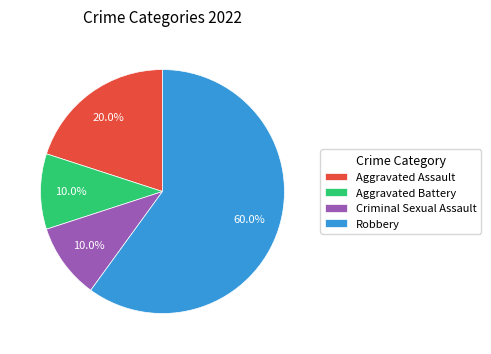

Count the number of slices in the pie.

4